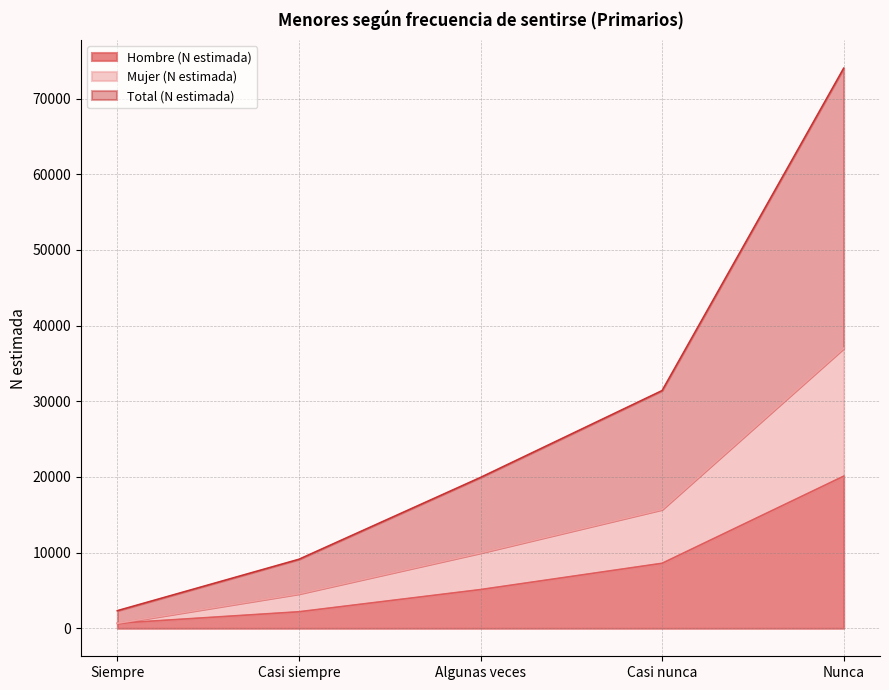

At which label is Mujer (N estimada) closest to 18831?

Casi nunca